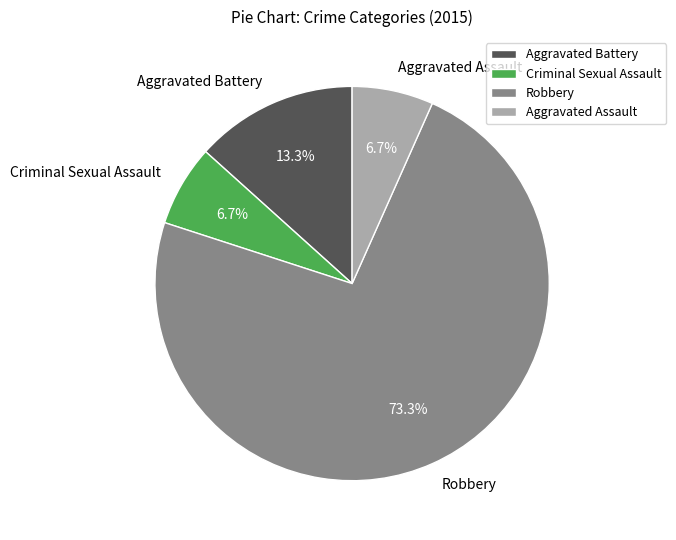

True or false: Aggravated Battery accounts for 13% of the total.

True